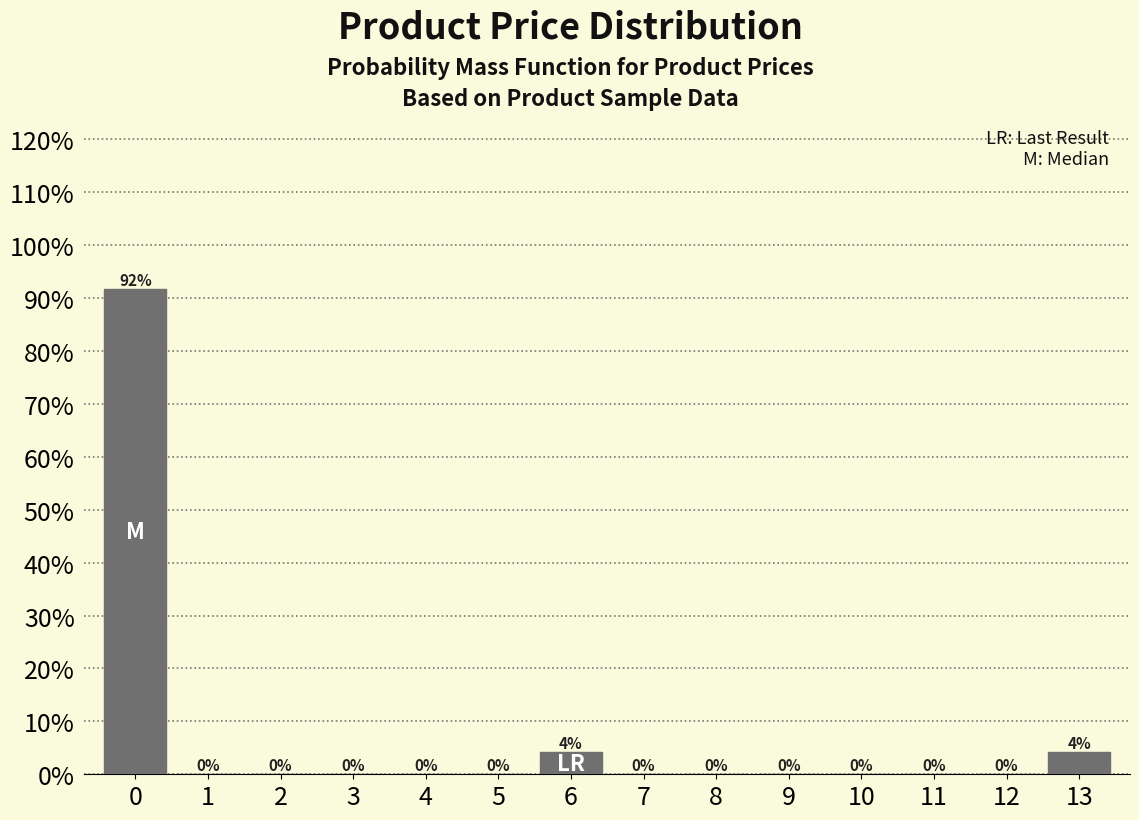

Is it true that the value at 3 is 0.0?

True